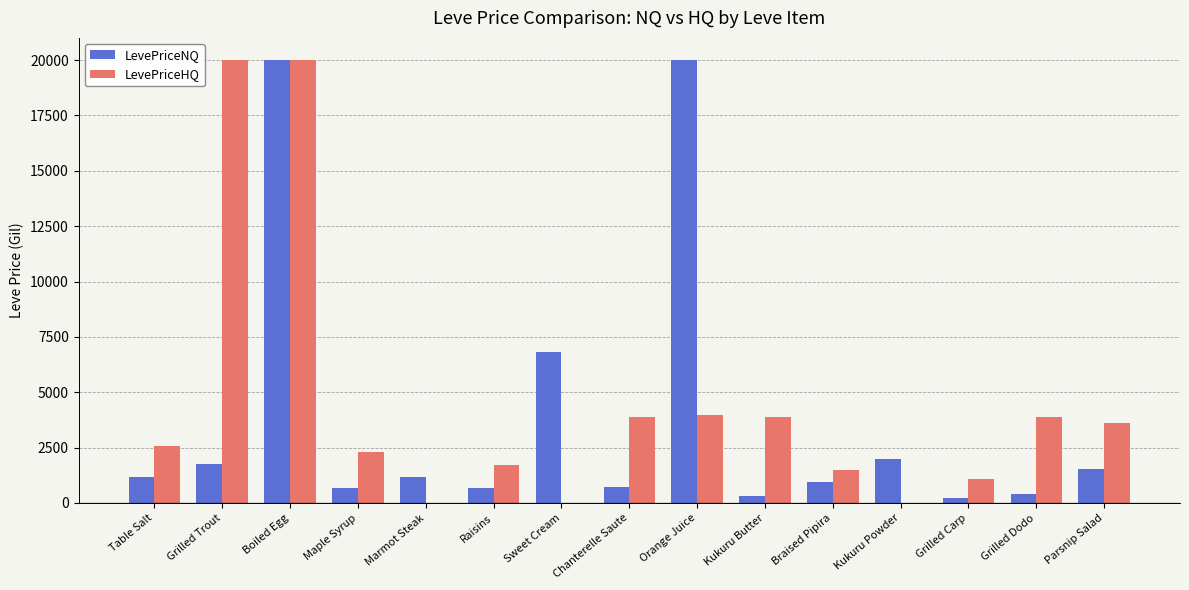

What is the sum of the LevePriceNQ values at Parsnip Salad and Raisins?

2235.8